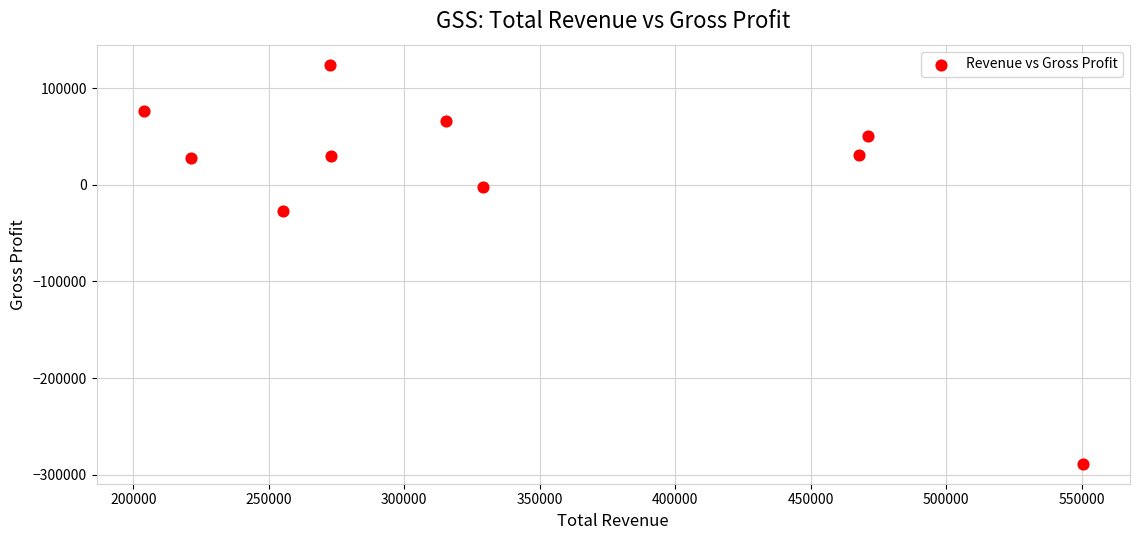

What Y value in the scatter plot is closest to -82150?

-27600